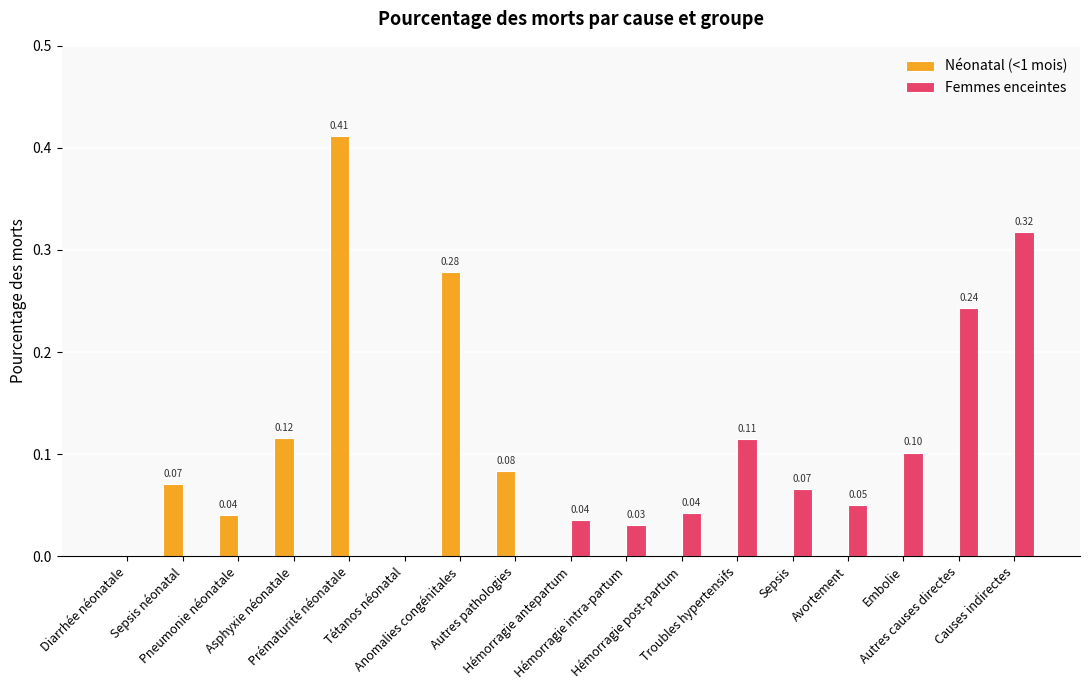

Rank the series by their maximum value, from lowest to highest.

Femmes enceintes, Néonatal (<1 mois)